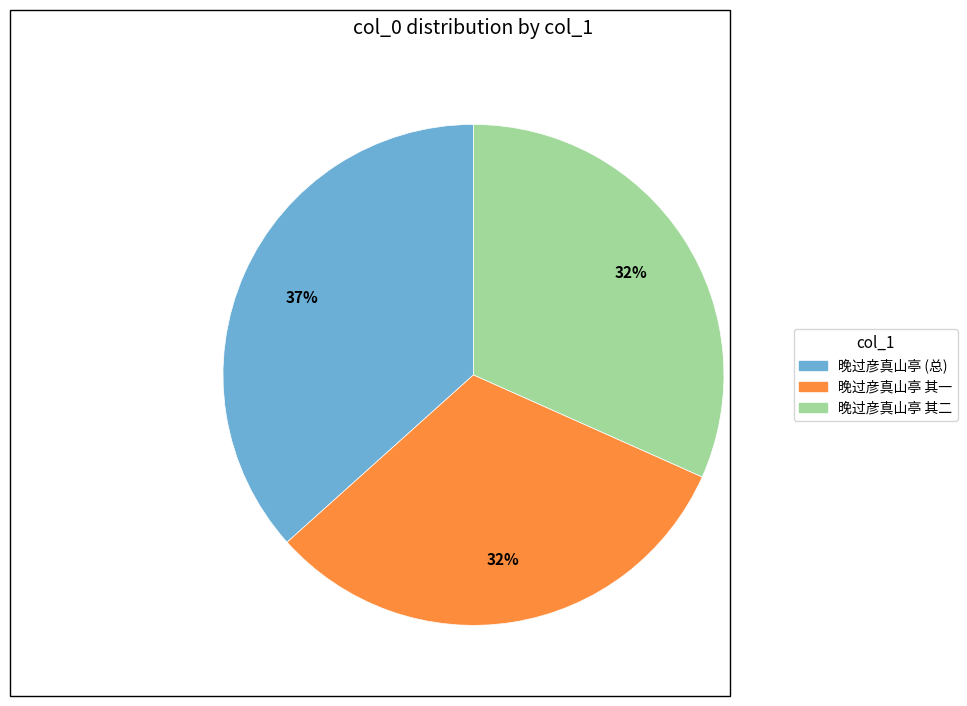

Is there any slice that represents more than half of the pie?

No